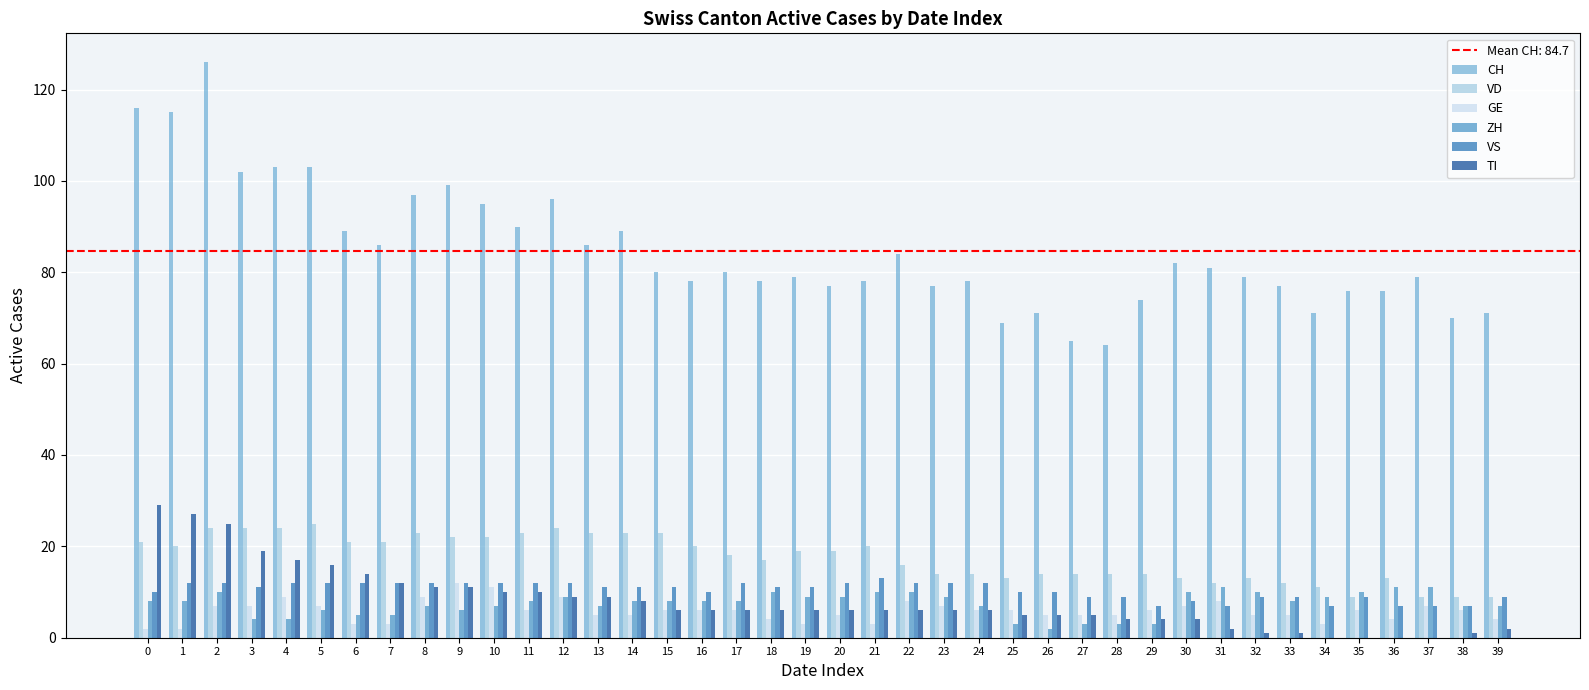

Which series has the largest total across all categories?

CH